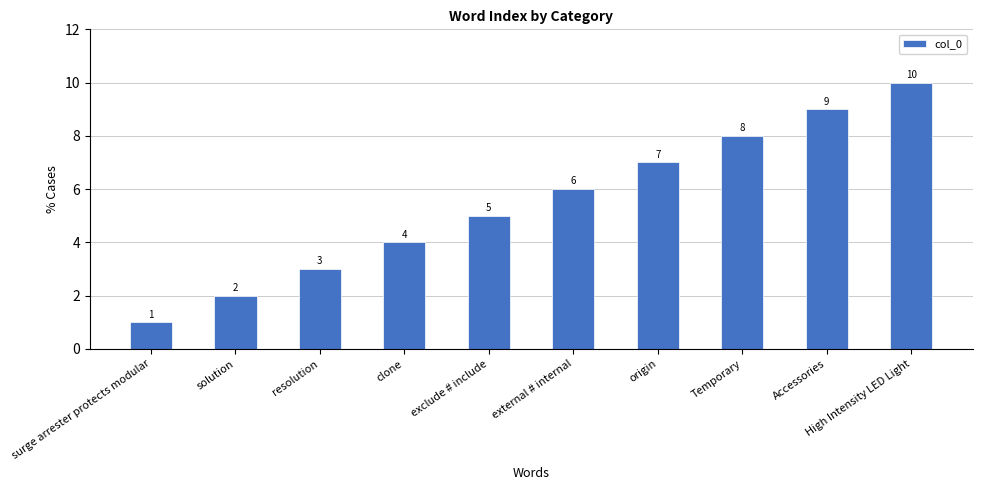

Rank the categories by value from lowest to highest.

surge arrester protects modular, solution, resolution, clone, exclude # include, external # internal, origin, Temporary, Accessories, High Intensity LED Light